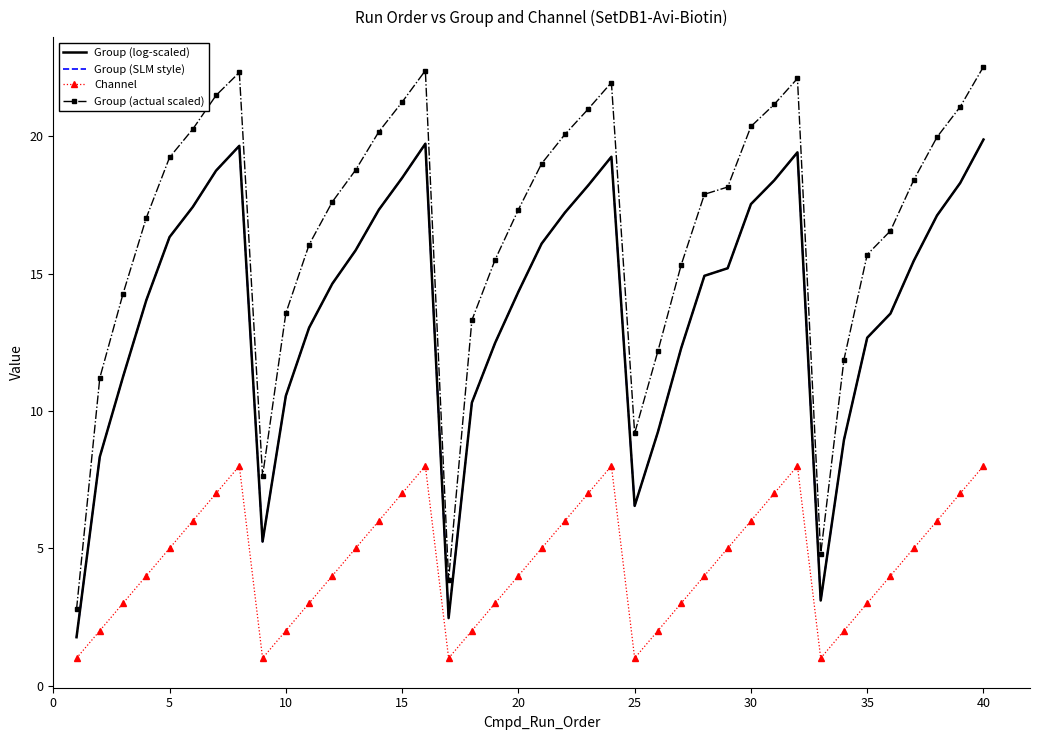

How many data points in Channel are less than 5?

20